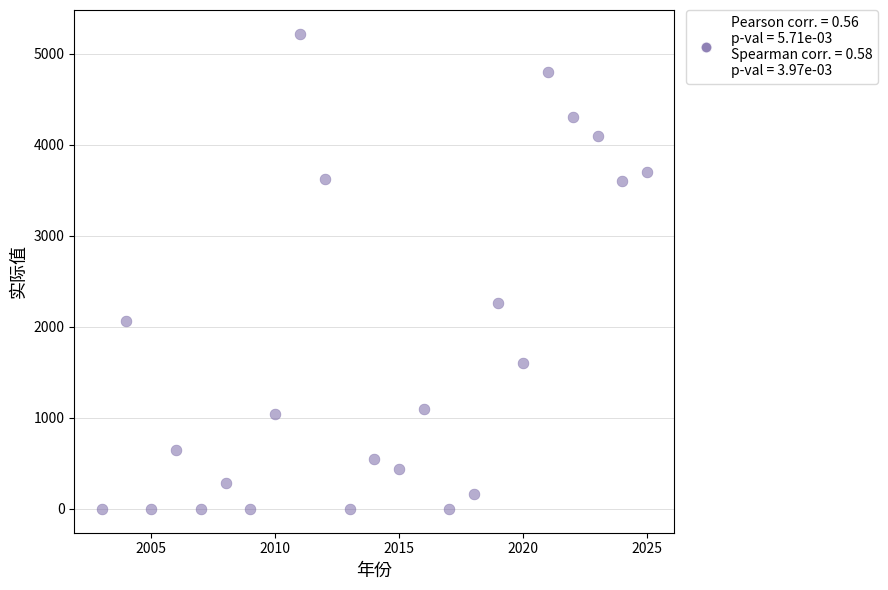

What Y value in the scatter plot is closest to 2608?

2265.9